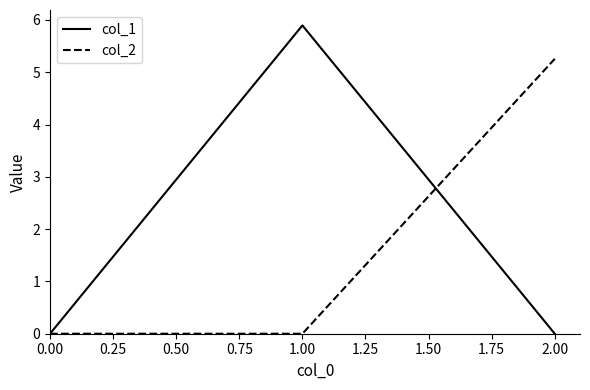

Which series has the largest total across all categories?

col_1